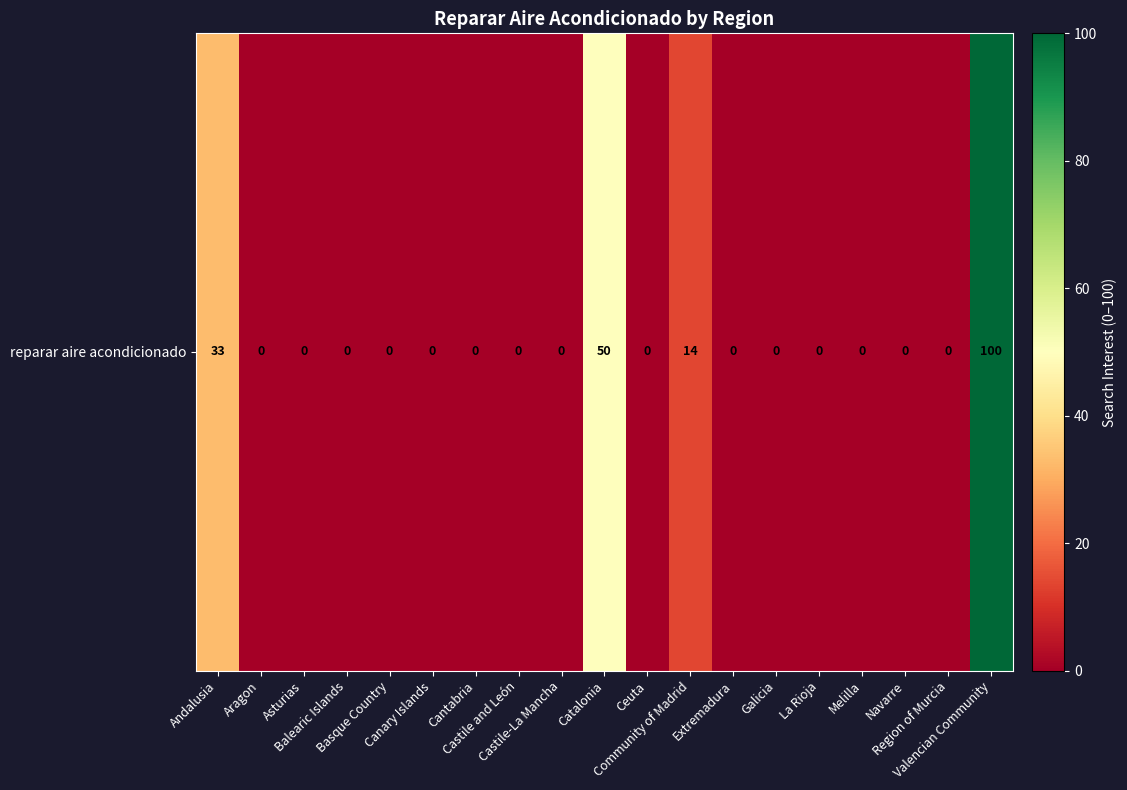

The chart shows a value of -69 at Aragon. True or false?

False